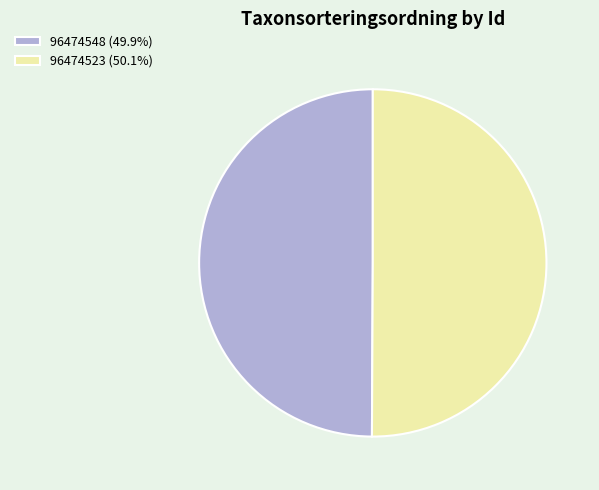

What is the ratio of the value at 96474523 (50.1%) to the value at 96474548 (49.9%)?

1.0